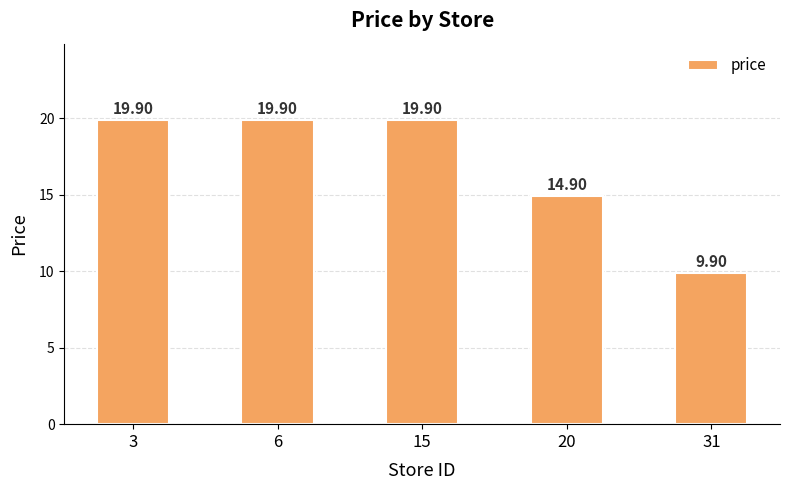

Reading left to right, extract all data points from this chart.

3=19.9	6=19.9	15=19.9	20=14.9	31=9.9